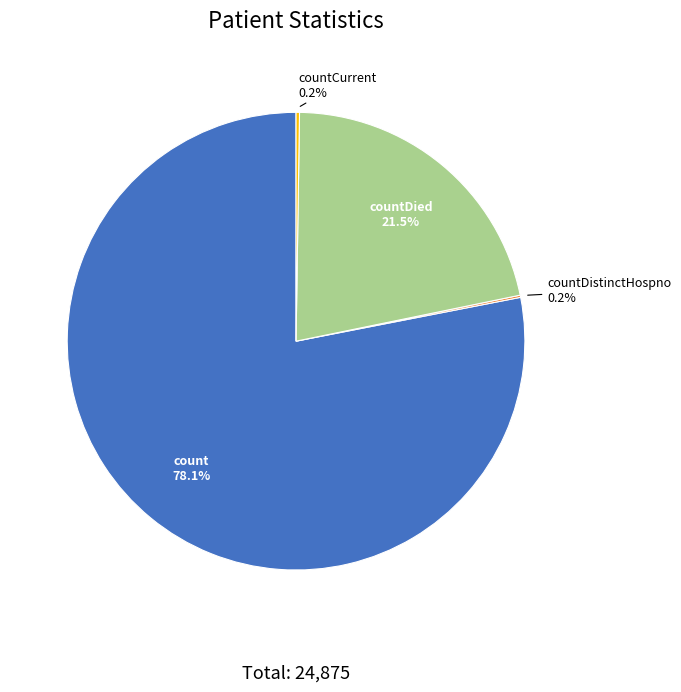

How much of the chart is everything except countDied?

78.5%